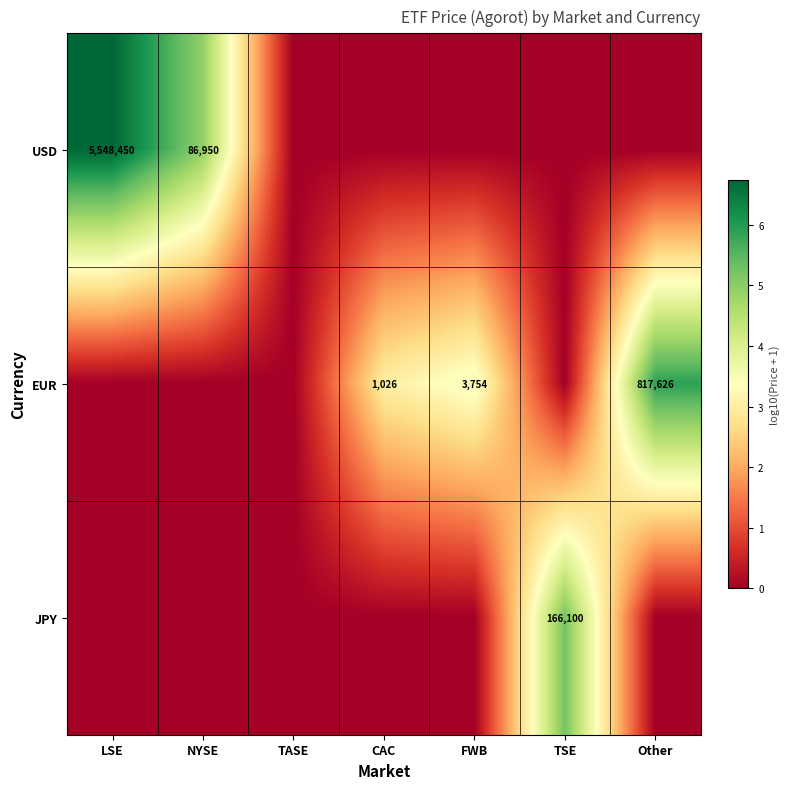

The EUR series shows 209 at CAC. True or false?

False